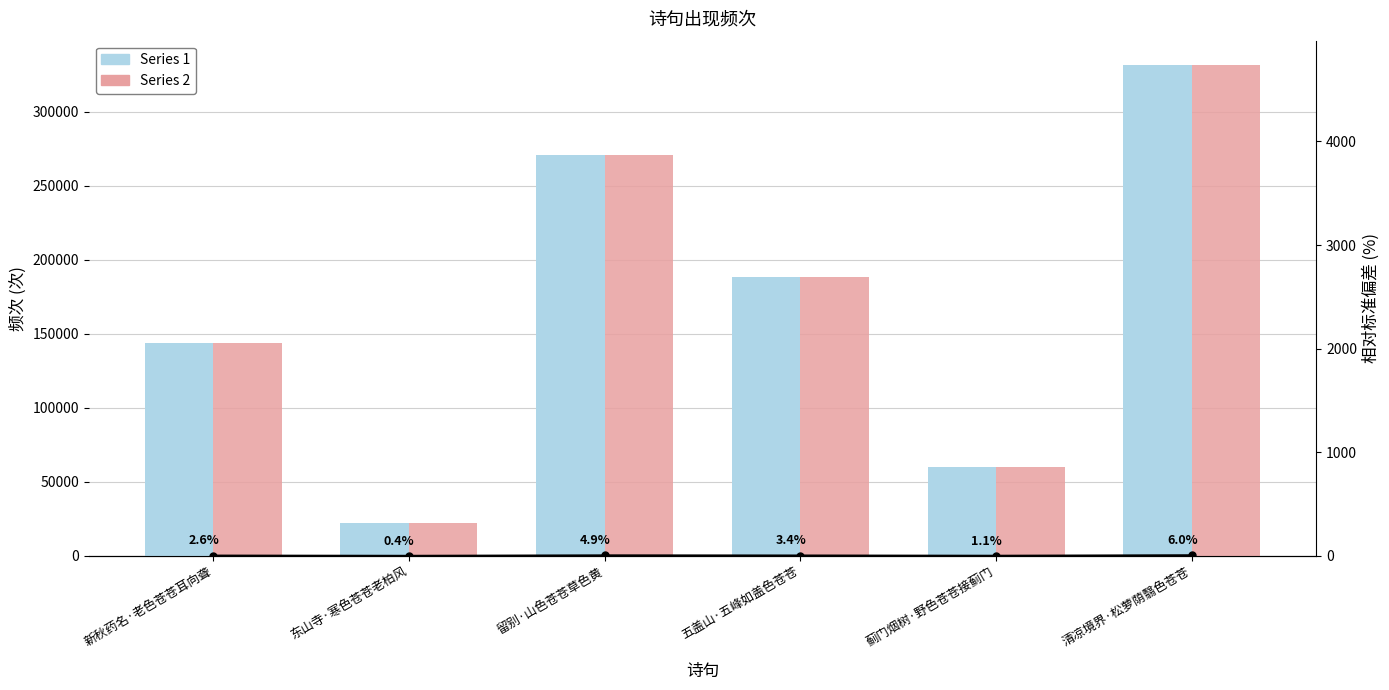

Reading left to right, transcribe all the data shown in this chart.

Series 1: 新秋药名·老色苍苍耳向聋=143951	东山寺·寒色苍苍老柏风=22380	留别·山色苍苍草色黄=270630	五盖山·五峰如盖色苍苍=188546	蓟门烟树·野色苍苍接蓟门=60254	清凉境界·松萝荫翳色苍苍=331553
Series 2: 新秋药名·老色苍苍耳向聋=143951	东山寺·寒色苍苍老柏风=22380	留别·山色苍苍草色黄=270630	五盖山·五峰如盖色苍苍=188546	蓟门烟树·野色苍苍接蓟门=60254	清凉境界·松萝荫翳色苍苍=331553